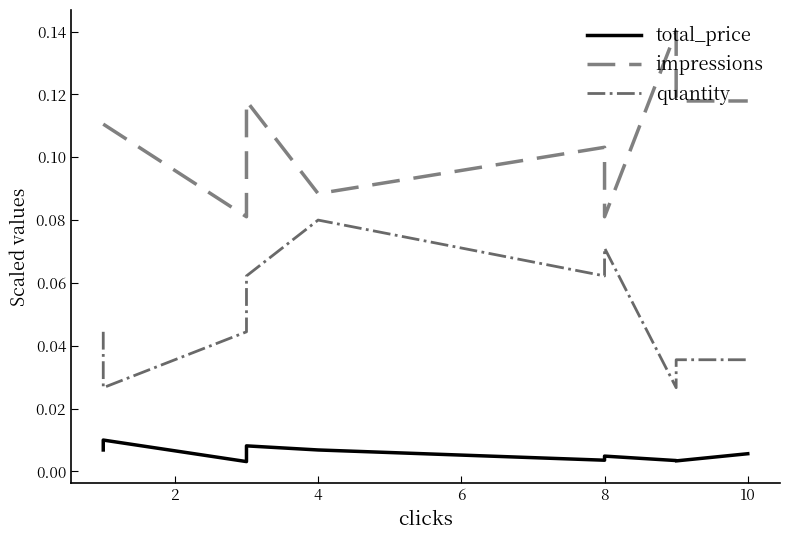

Does the chart display data point markers on the line(s)?

No